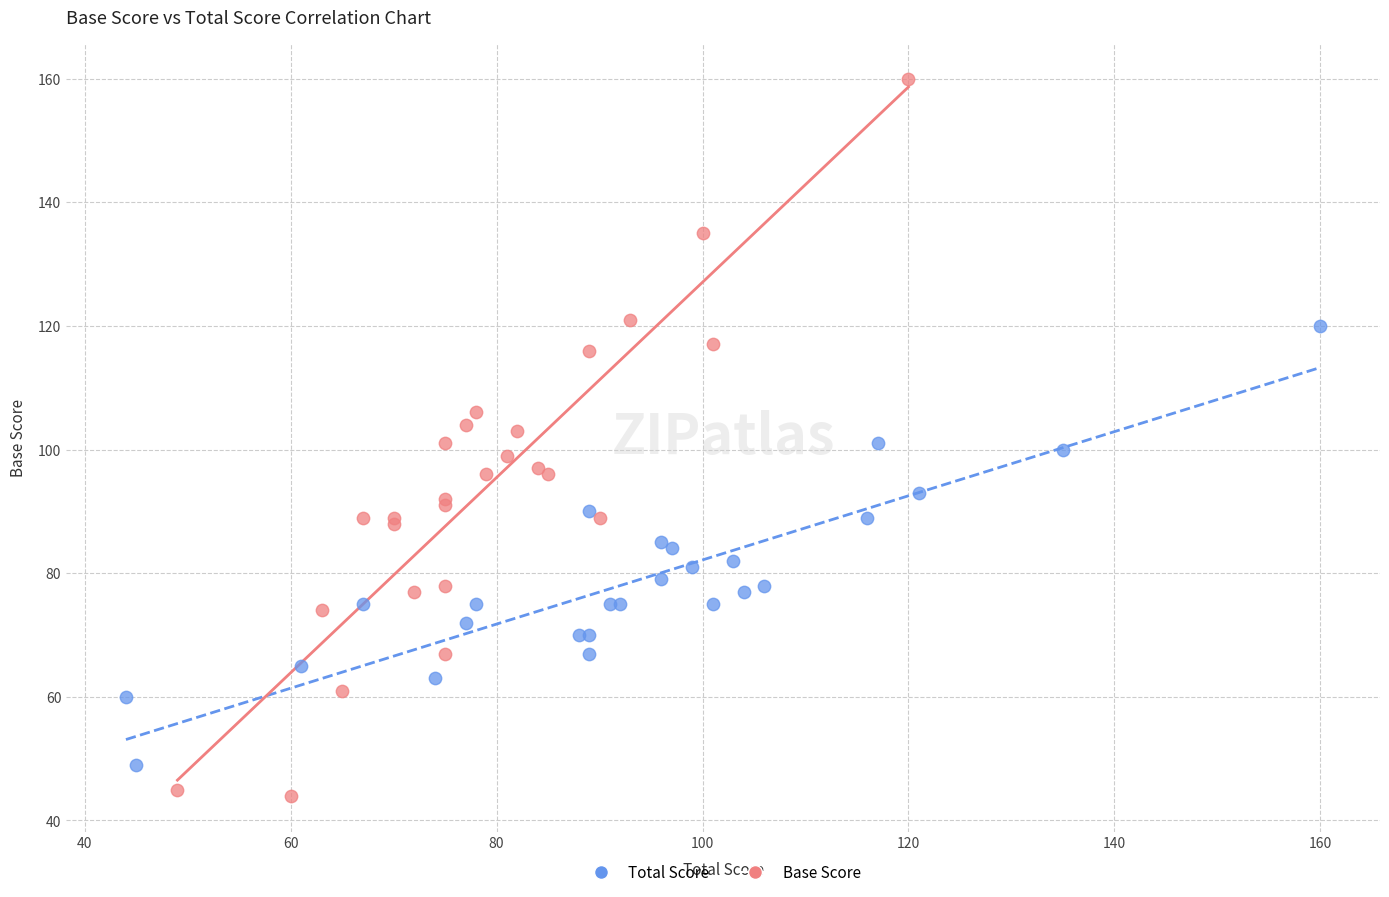

Which series reaches the maximum Y coordinate?

Base Score